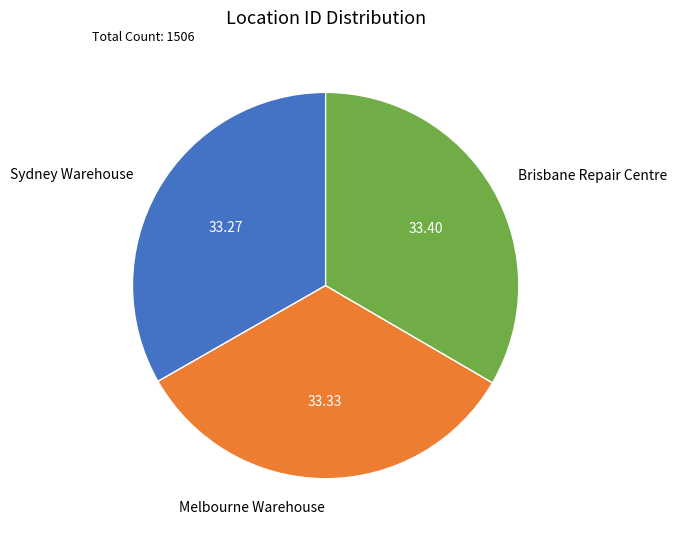

Is Melbourne Warehouse the majority of the pie?

No